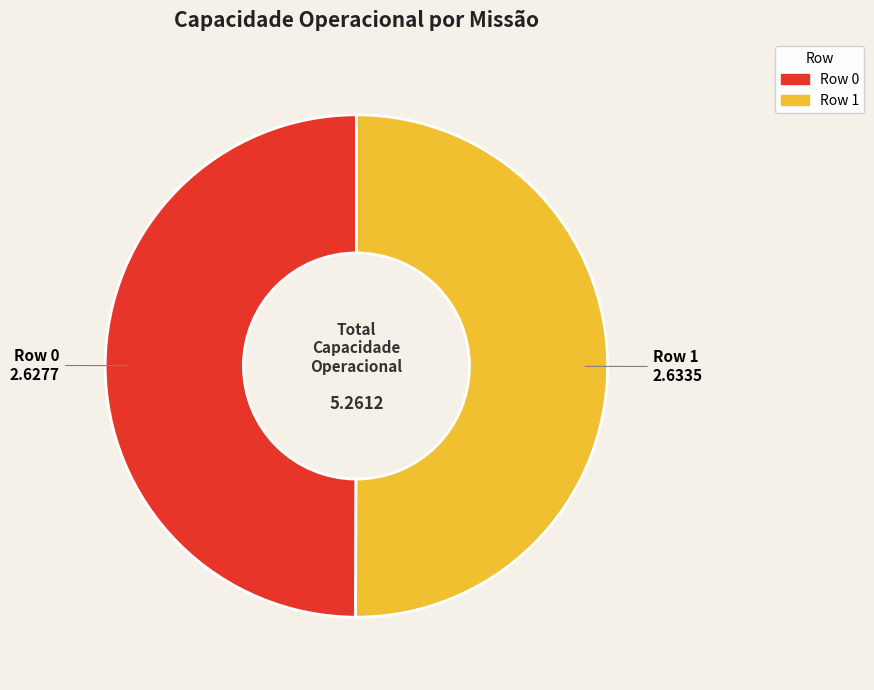

Is the sum of Row 1 and Row 0 greater than half?

Yes